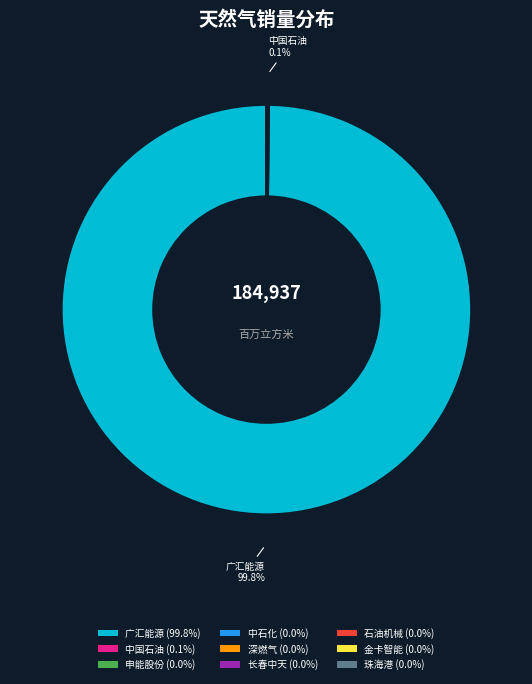

Does any single category account for the majority?

Yes